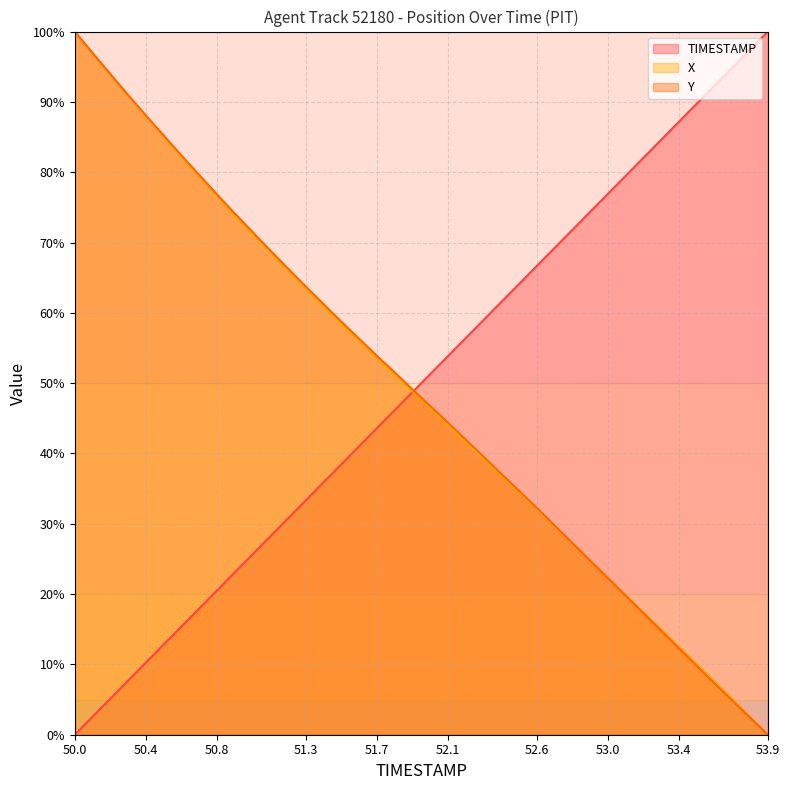

Does the chart display data point markers on the line(s)?

No